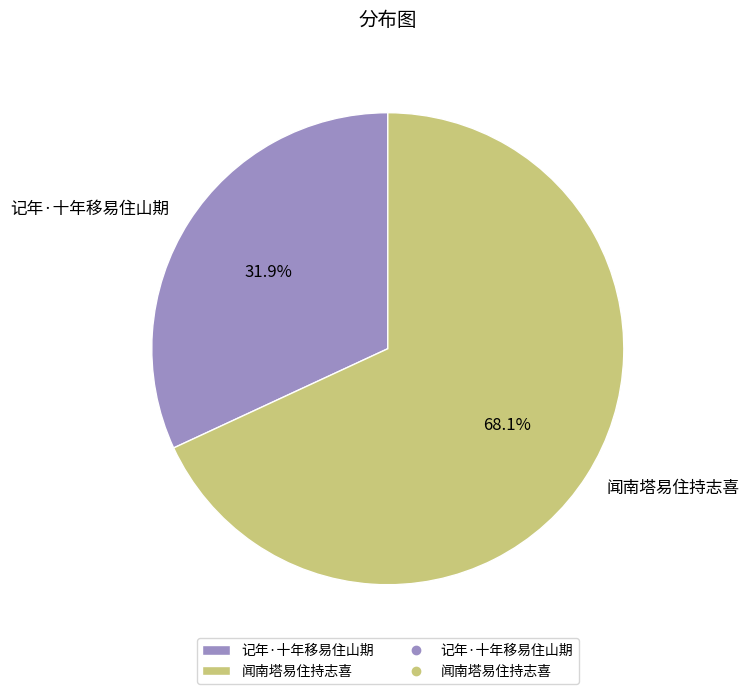

What is the ratio of the value at 记年·十年移易住山期 to the value at 闻南塔易住持志喜?

0.5